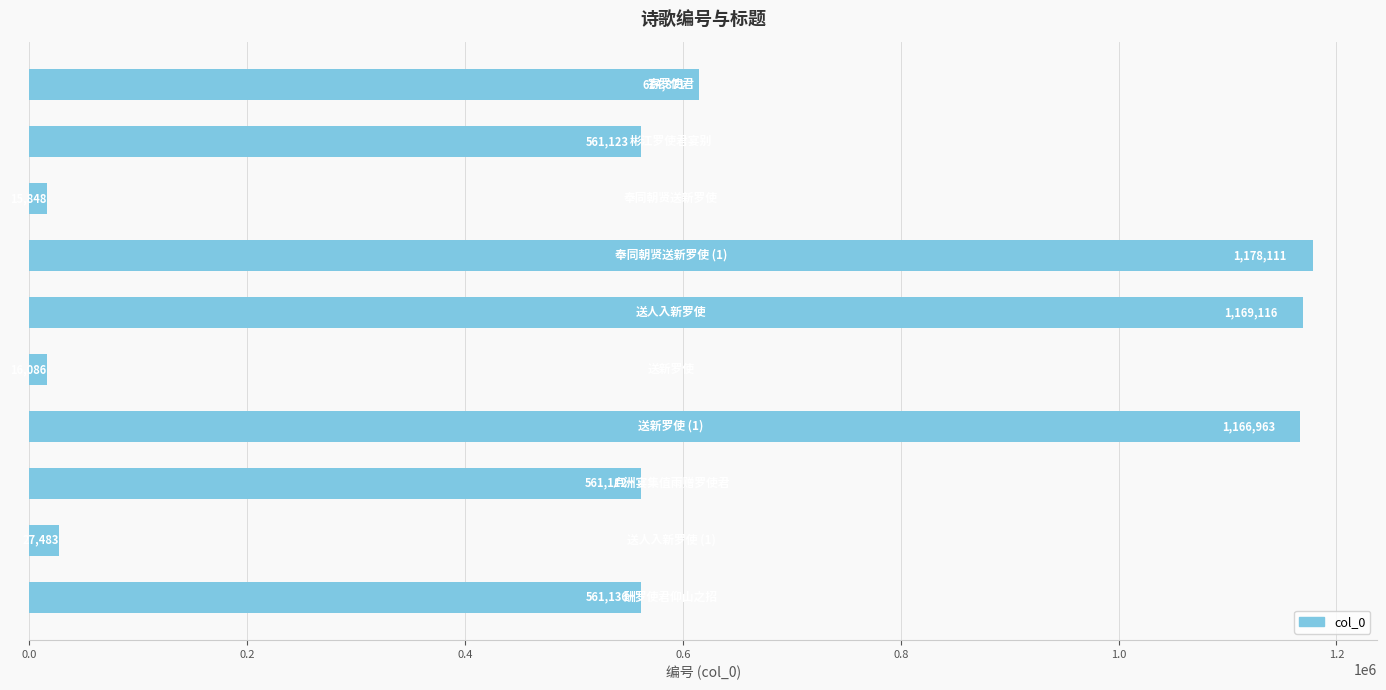

Does the chart contain any negative values?

No